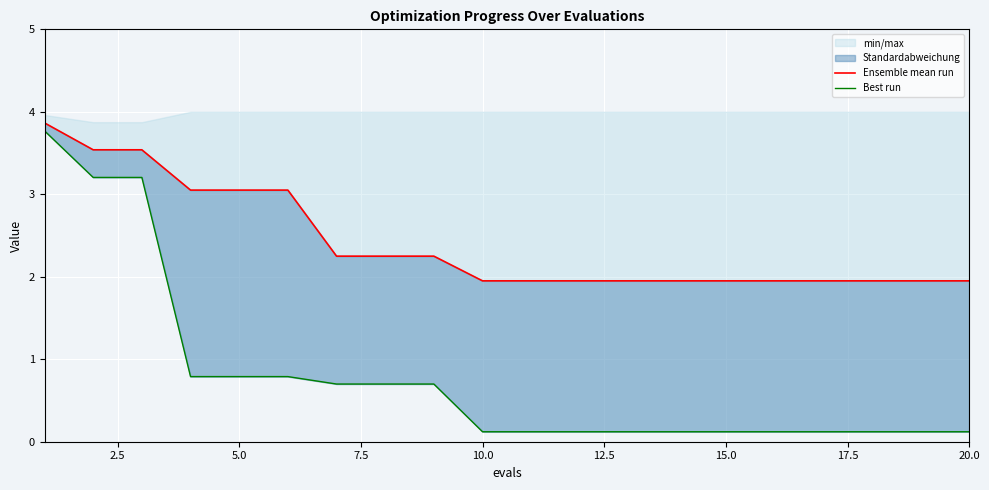

Rank the series by their average value, from lowest to highest.

best_line, mean